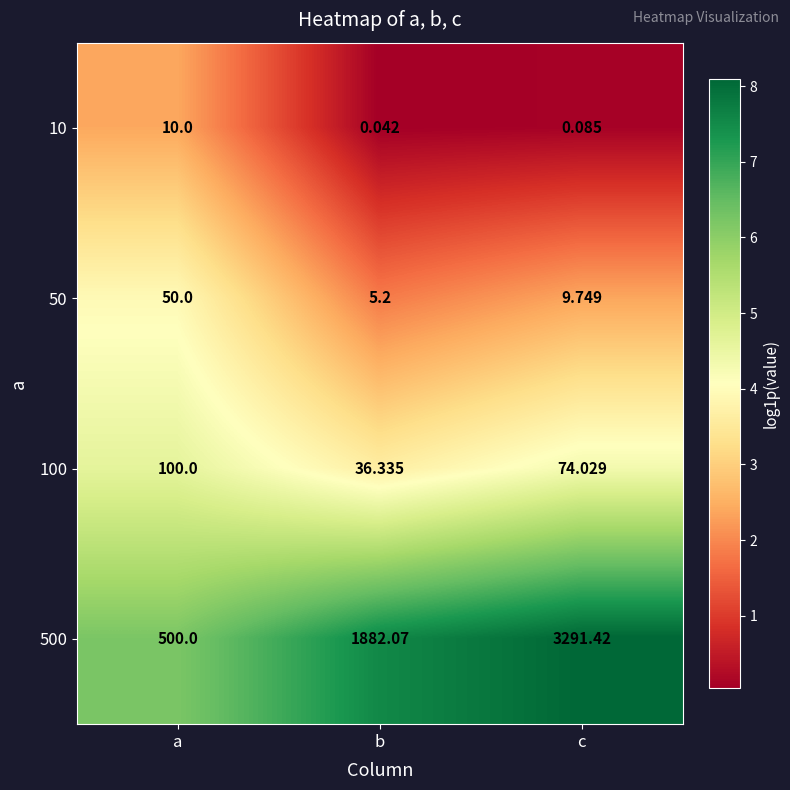

Which series has the largest total across all categories?

500